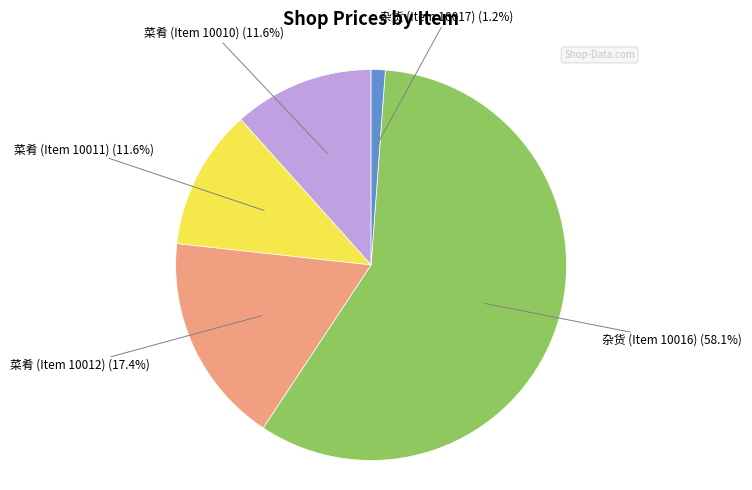

True or false: 菜肴 (Item 10012) accounts for 7% of the total.

False